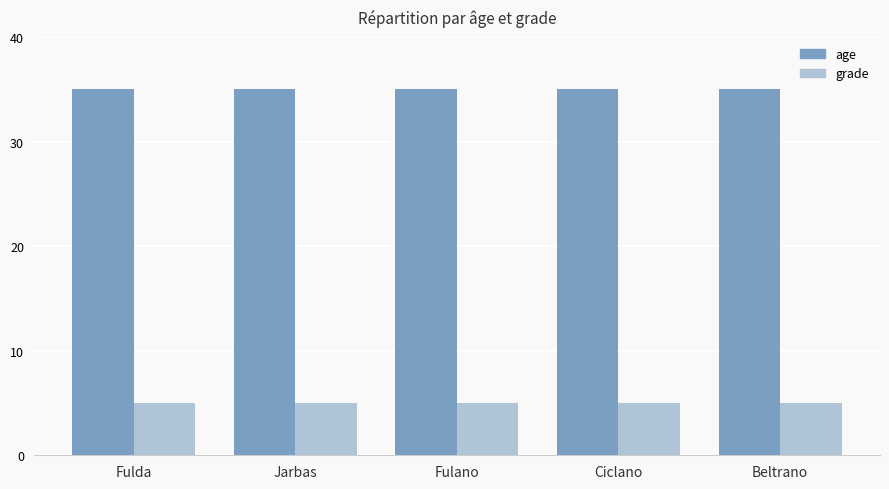

What is the maximum value shown in the chart?

35